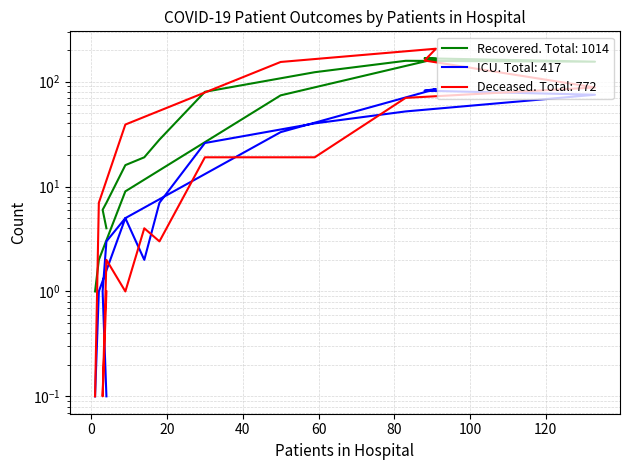

True or false: recovered_patients and patients_in_icu cross at least once.

False